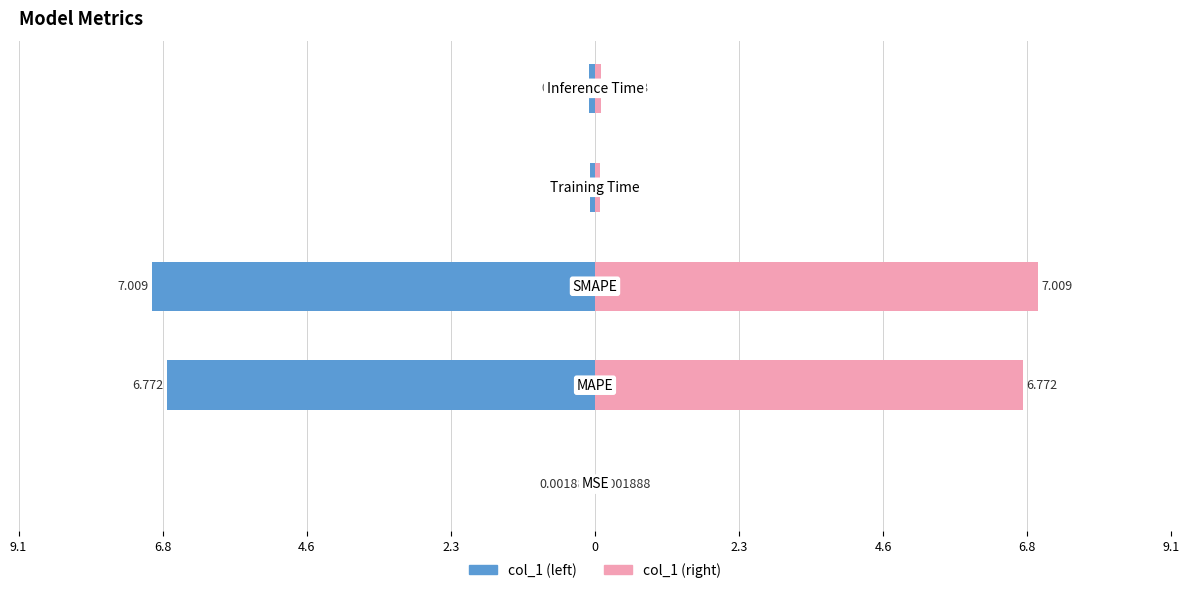

Which series has the largest range (max minus min)?

col_1 (left)